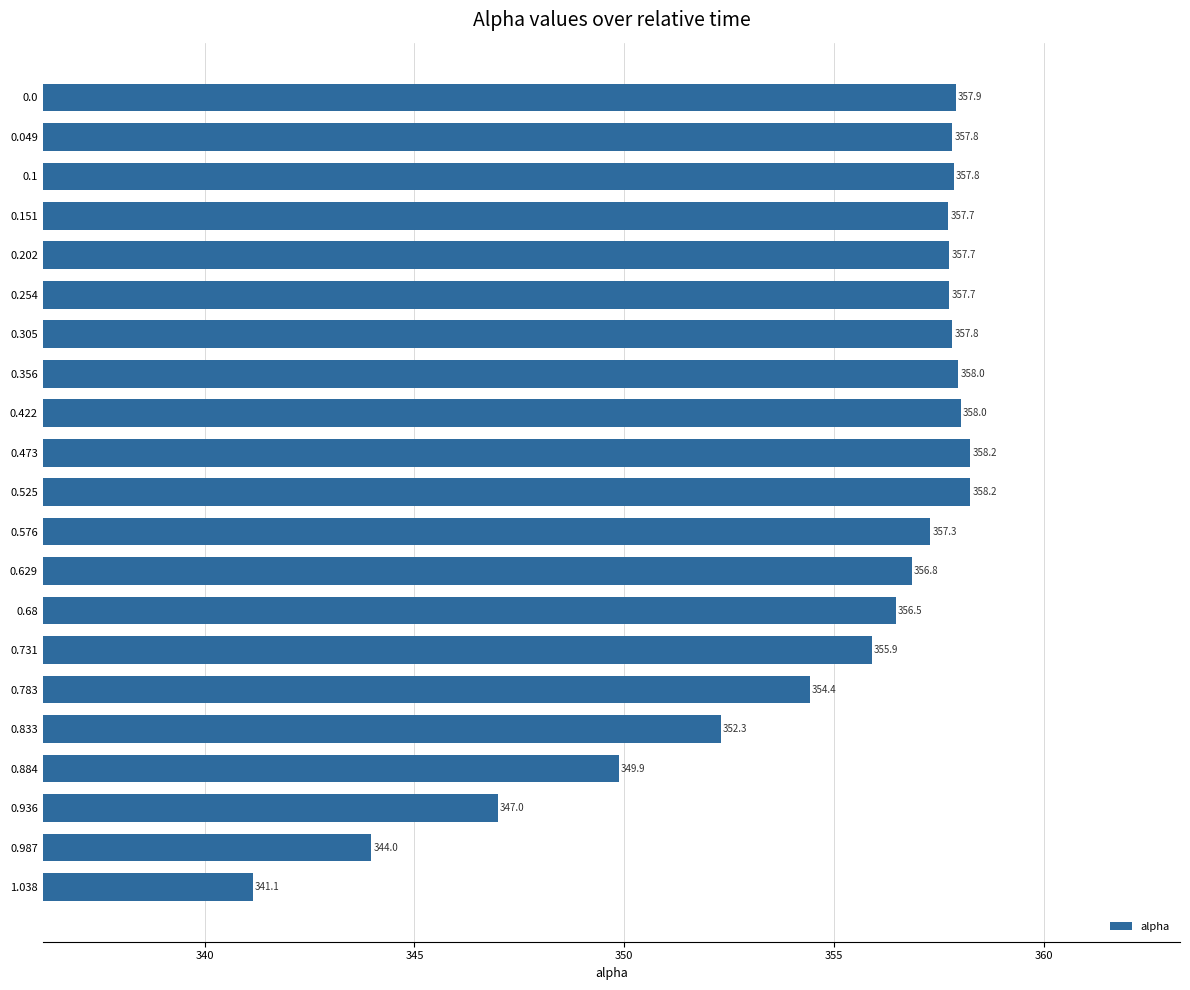

What is the label of the 6th bar from the top?

0.254